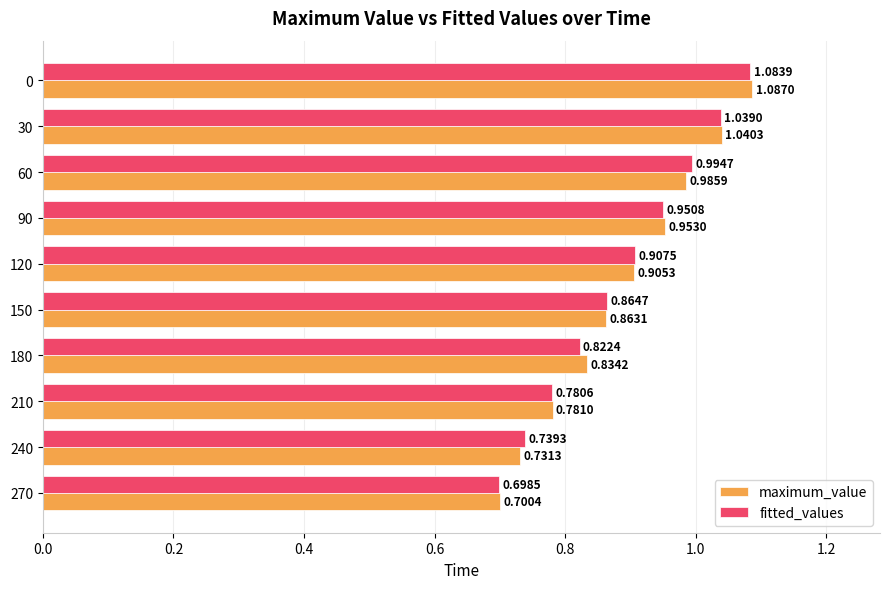

List the labels in order of fitted_values value, smallest first.

270, 240, 210, 180, 150, 120, 90, 60, 30, 0